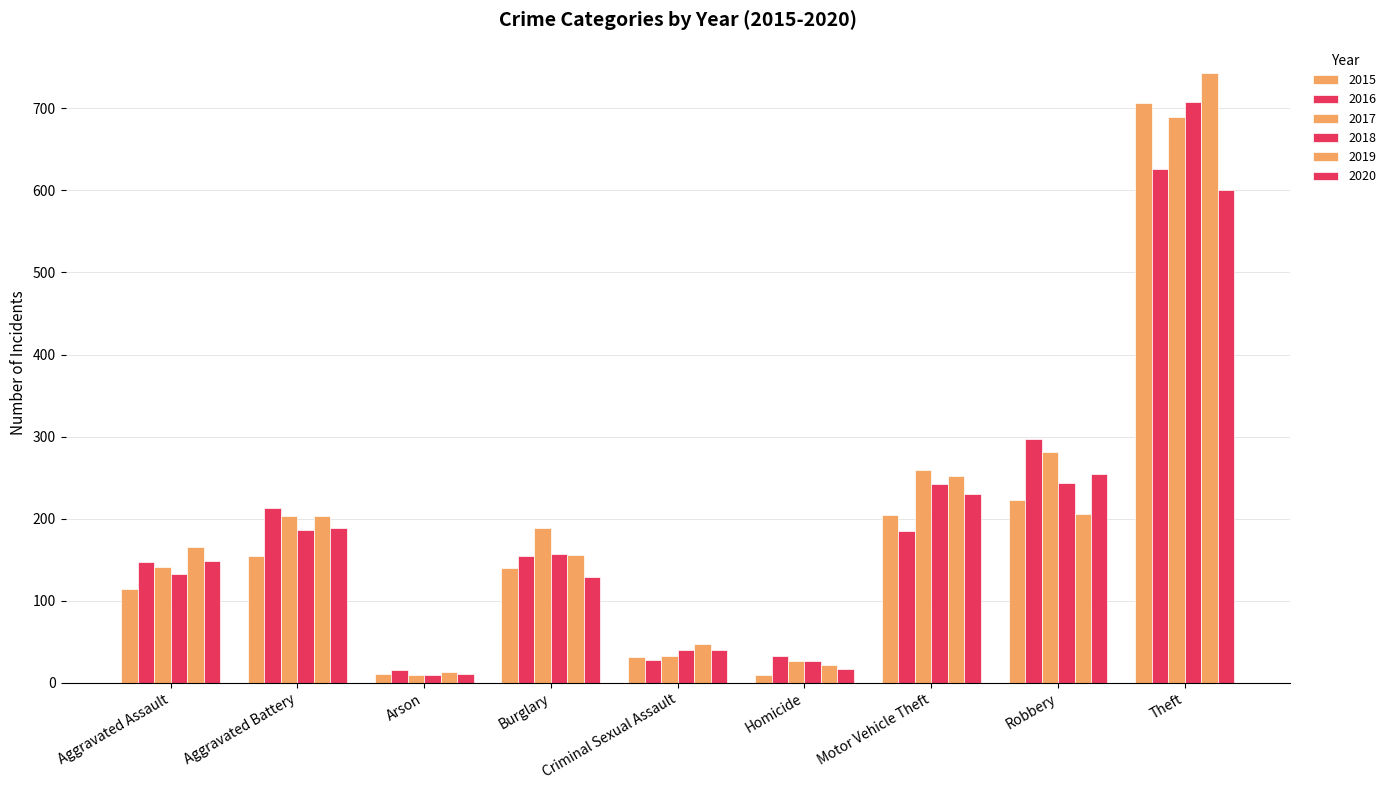

At Theft, list the series in order from largest to smallest.

2019, 2018, 2015, 2017, 2016, 2020